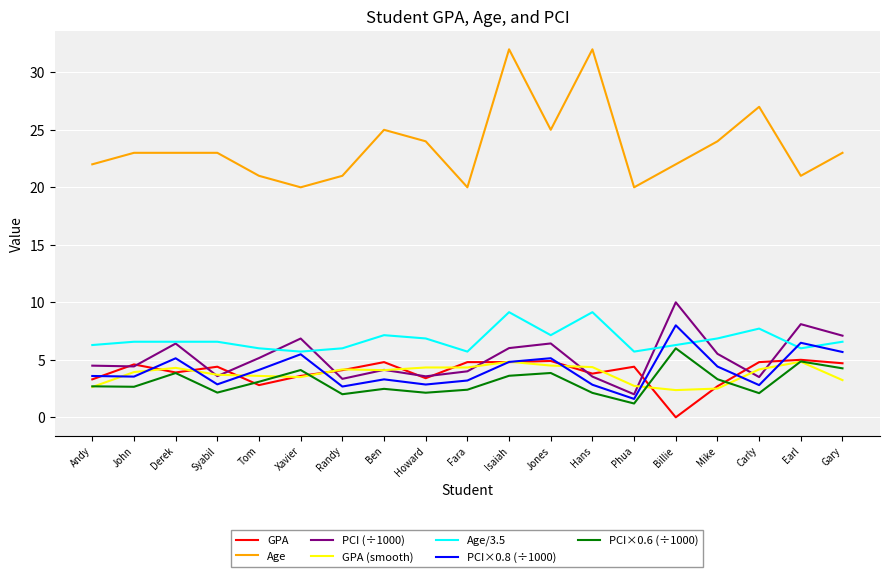

How many lines are shown in the chart?

7